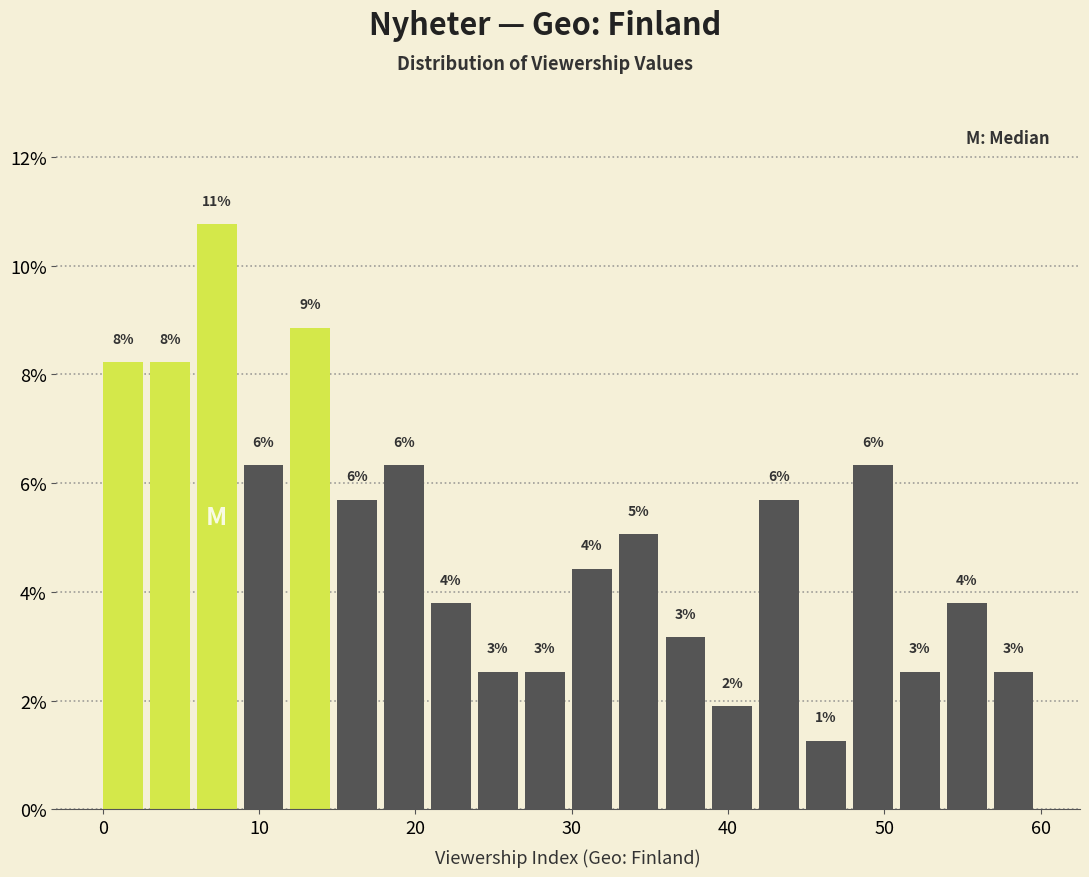

Around what value on the x-axis is the tallest bar? Give the approximate position of its centre, as read against the axis.

7